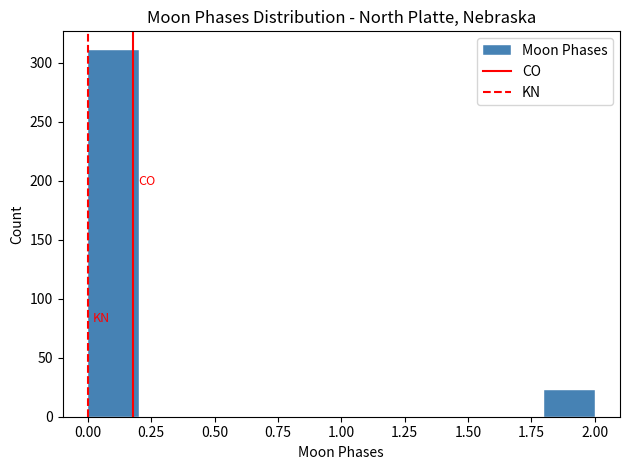

Over which range of the x-axis is the bar tallest?

0.0 to 0.2